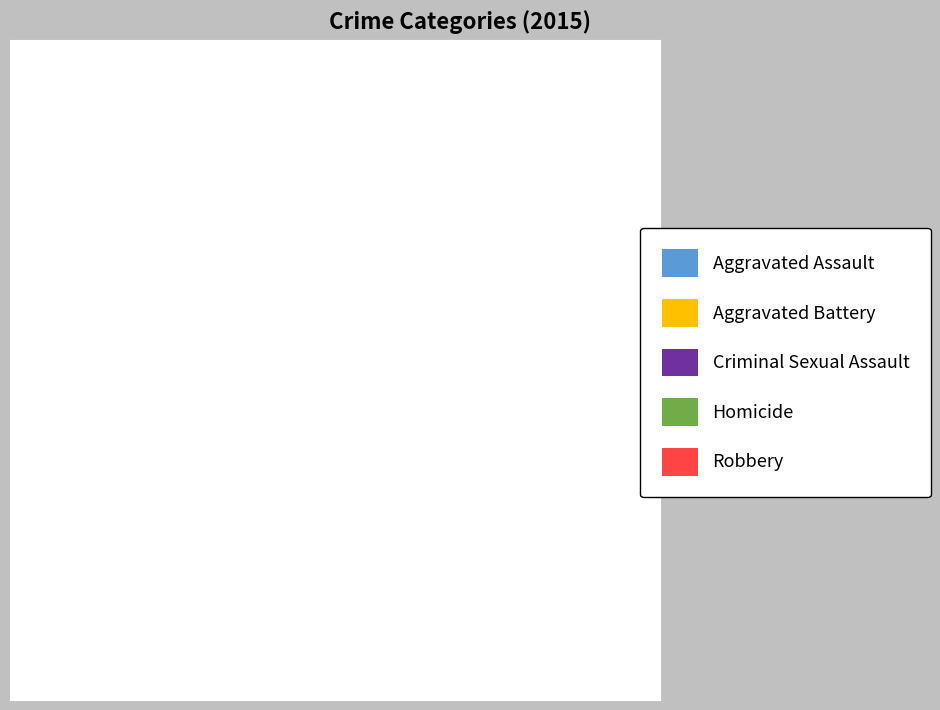

To the nearest percent, what is the average slice percentage?

20%